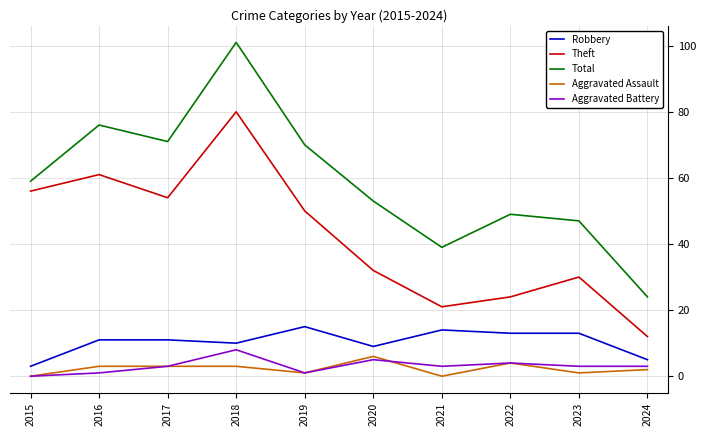

What is the highest value of the Total series?

101